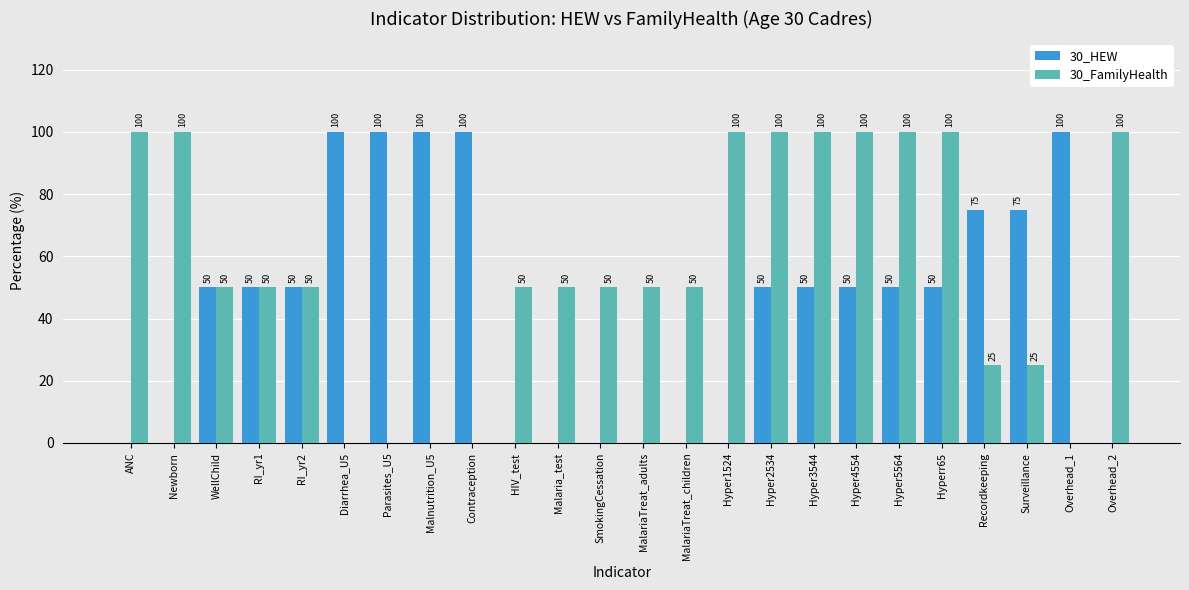

Where does the 30_FamilyHealth series first go above 50?

ANC